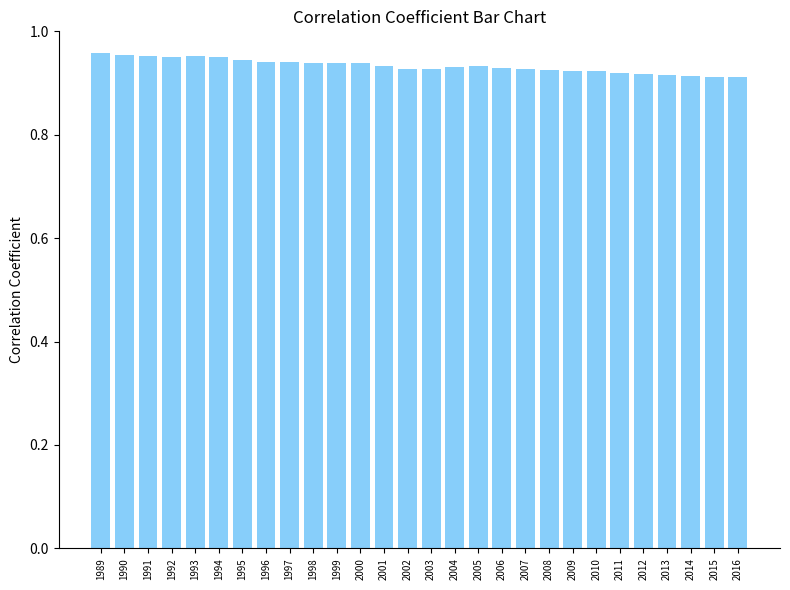

Count the values in the range 0 to 1.

28